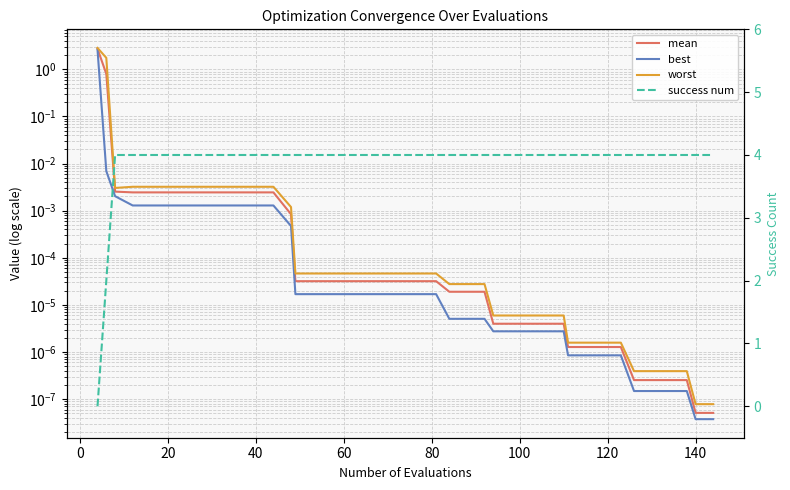

True or false: best has more than 2 points higher than both neighbors.

False